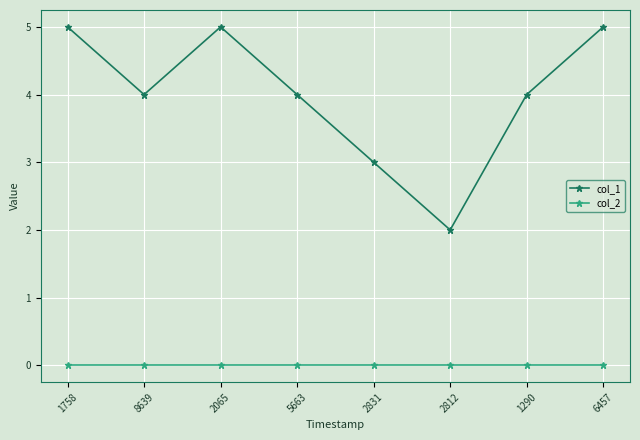

Rank the series by their maximum value, from highest to lowest.

col_1, col_2